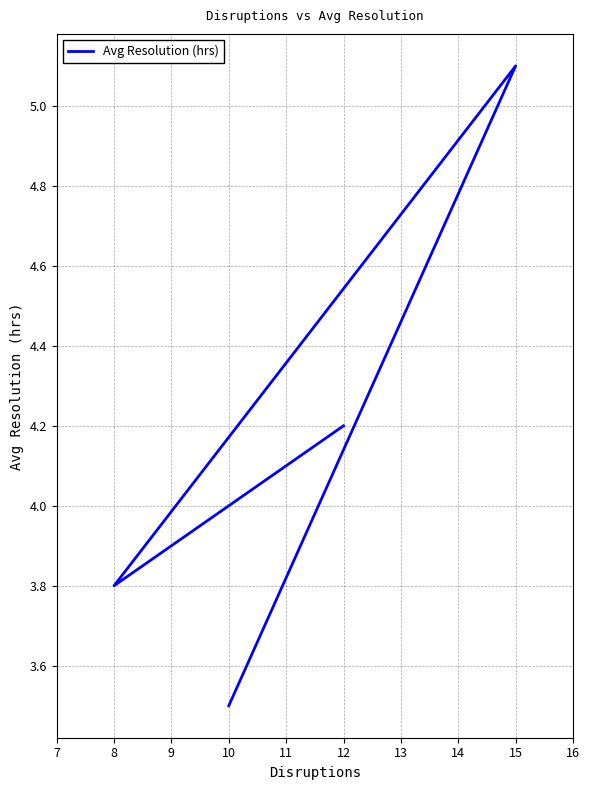

What is the change in value from 8 to 15?

+1.3